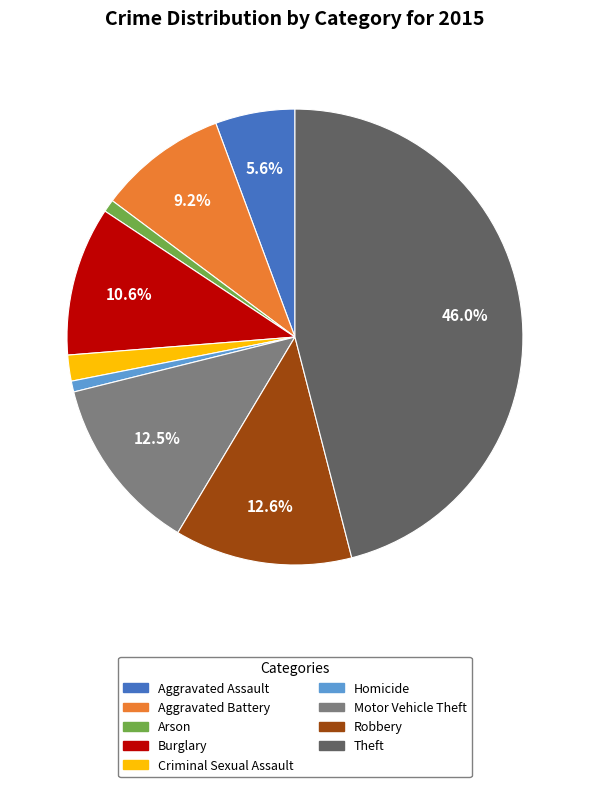

True or false: Arson accounts for 1% of the total.

True